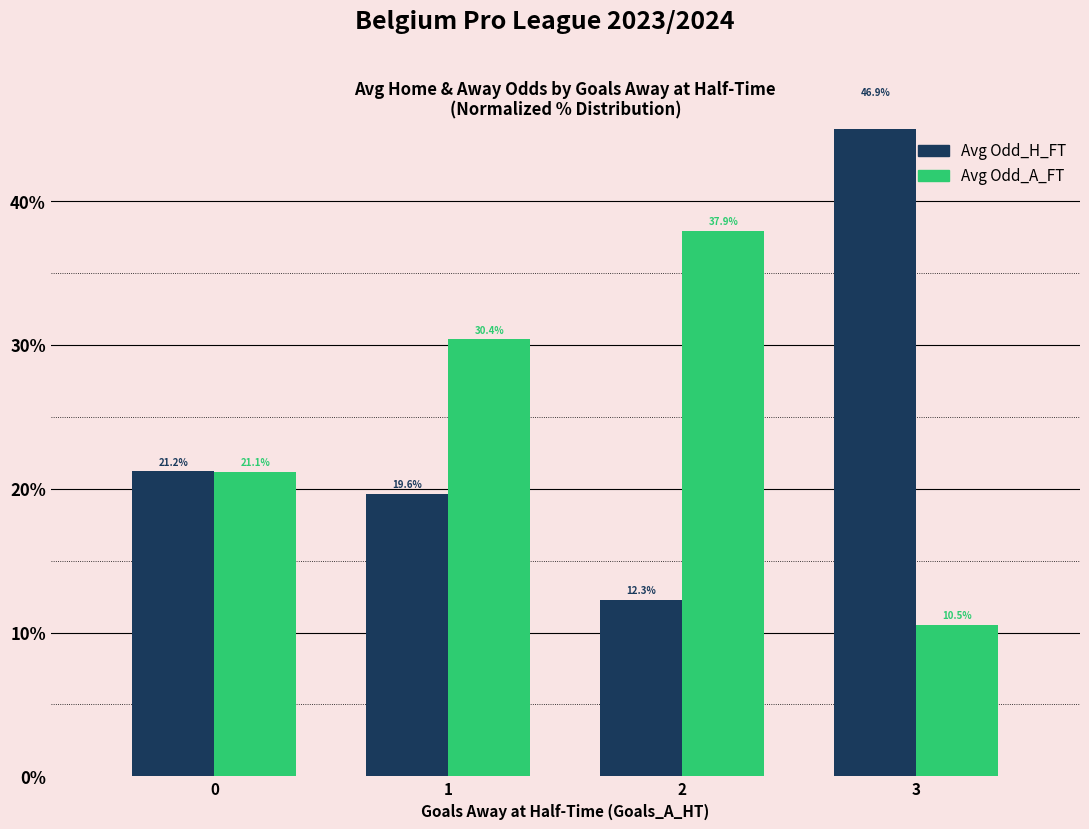

Reading left to right, extract all data points from this chart.

Avg Odd_H_FT: 0=21.2	1=19.6	2=12.3	3=46.9
Avg Odd_A_FT: 0=21.1	1=30.4	2=37.9	3=10.5